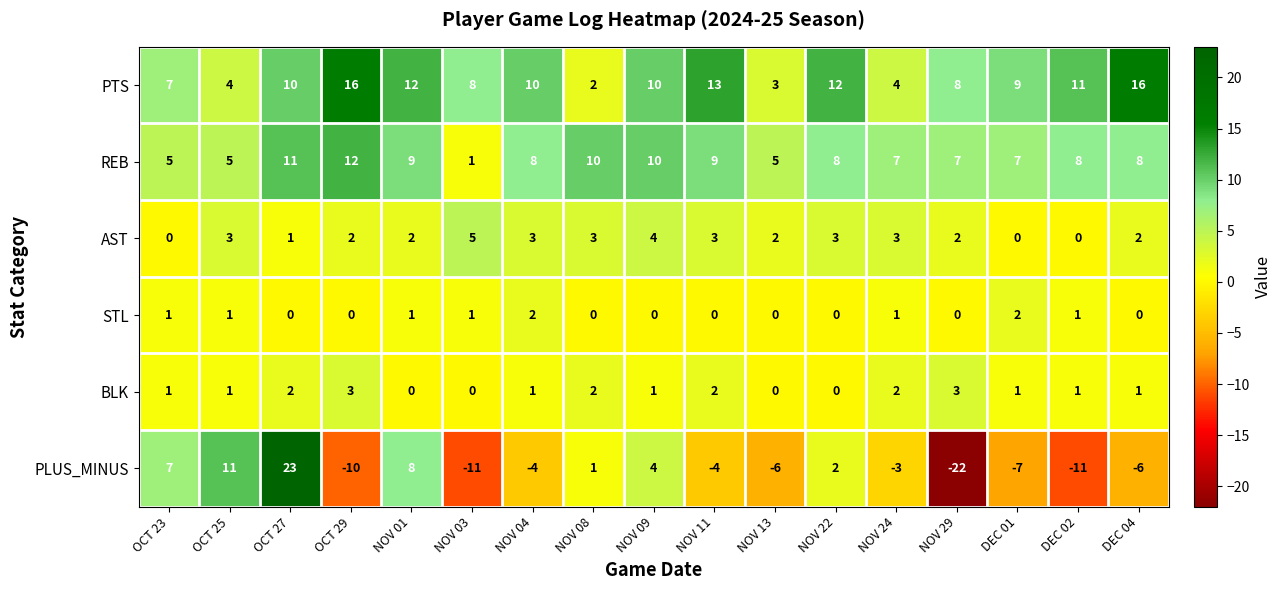

What is the difference between the maximum and second lowest values in the REB series?

7